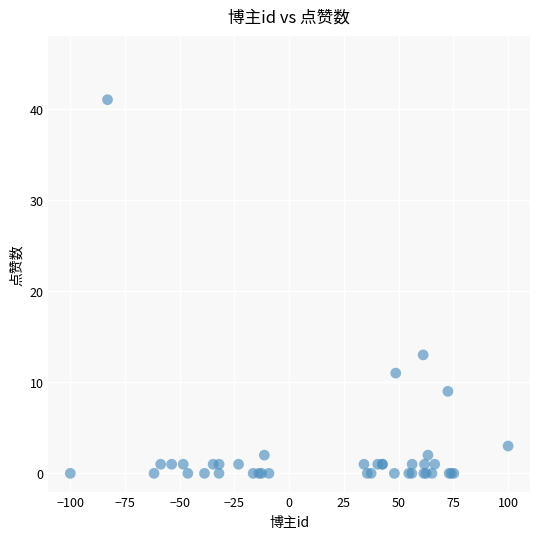

What Y value in the scatter plot is closest to 20?

13